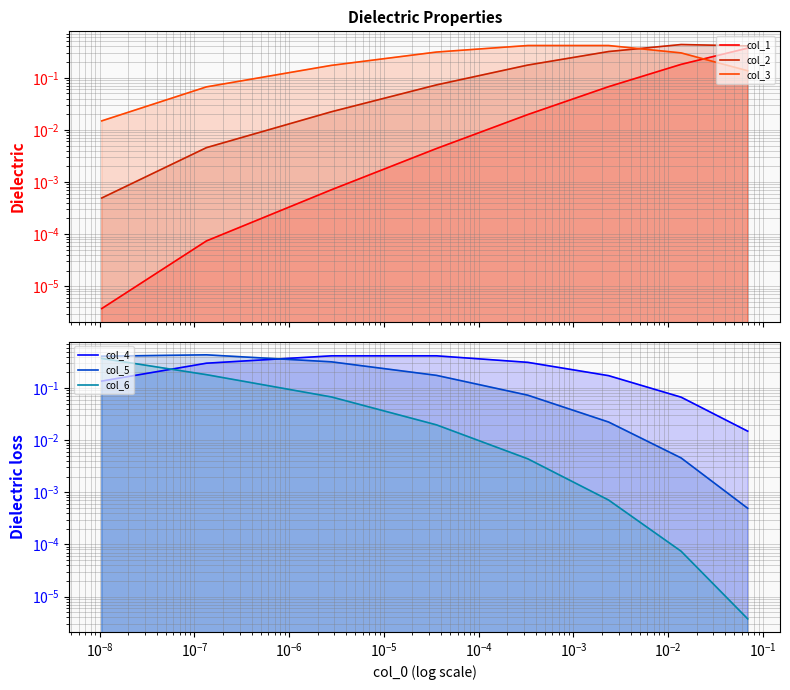

How many data points does each series have?

8